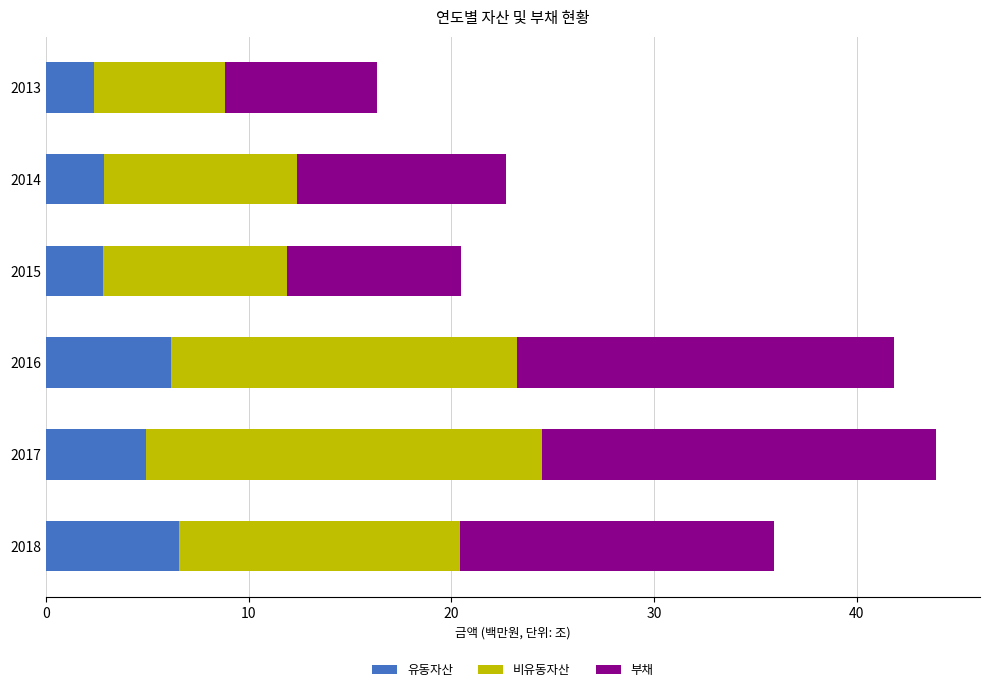

What is the total value across all series at 2016?

41.9